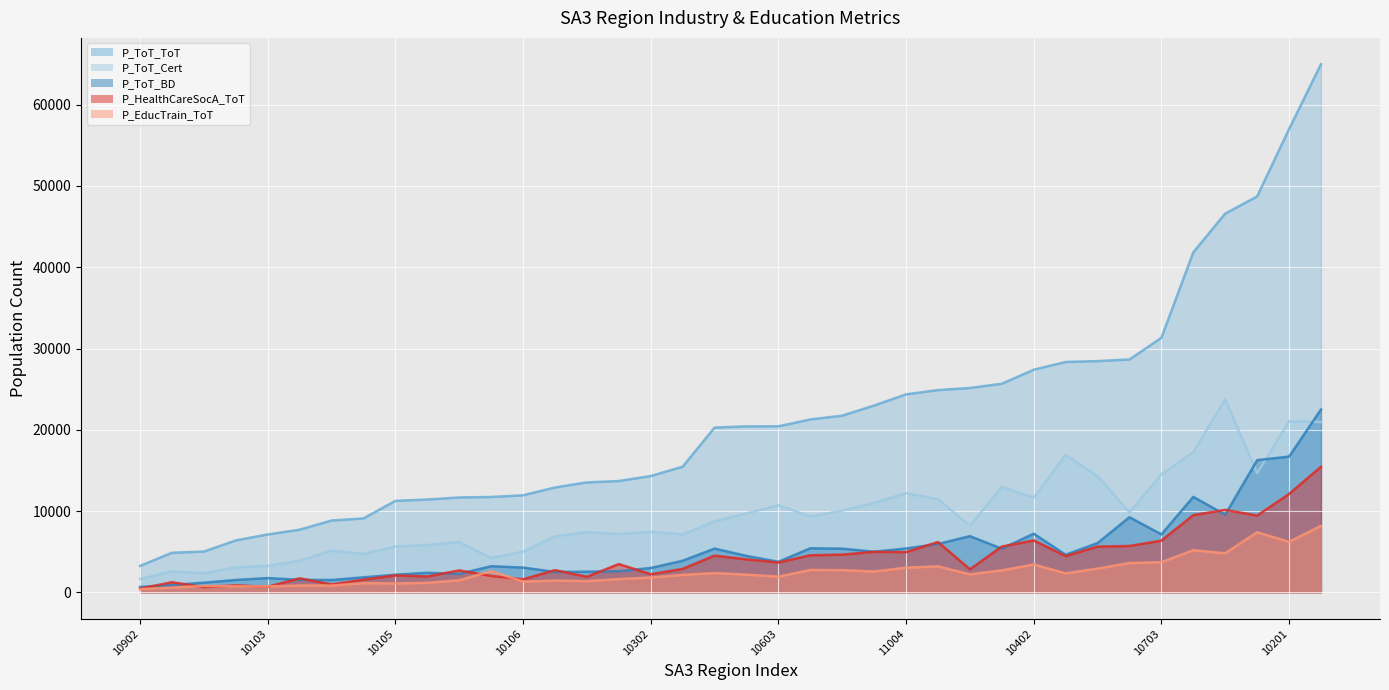

Is it true that P_ToT_BD equals 5379 at 11102?

True